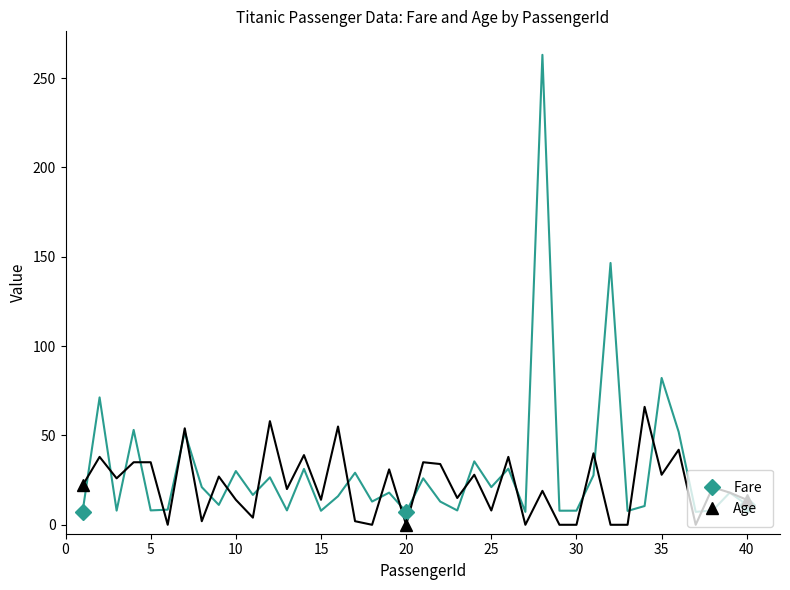

What is the highest value of the Fare series?

11.2